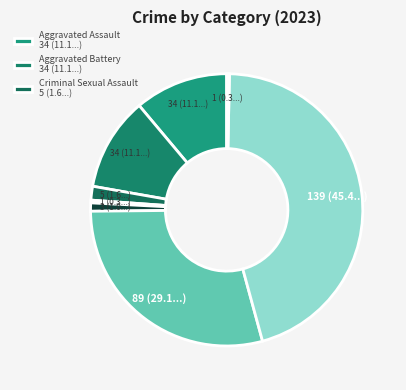

Count the number of slices in the pie.

8